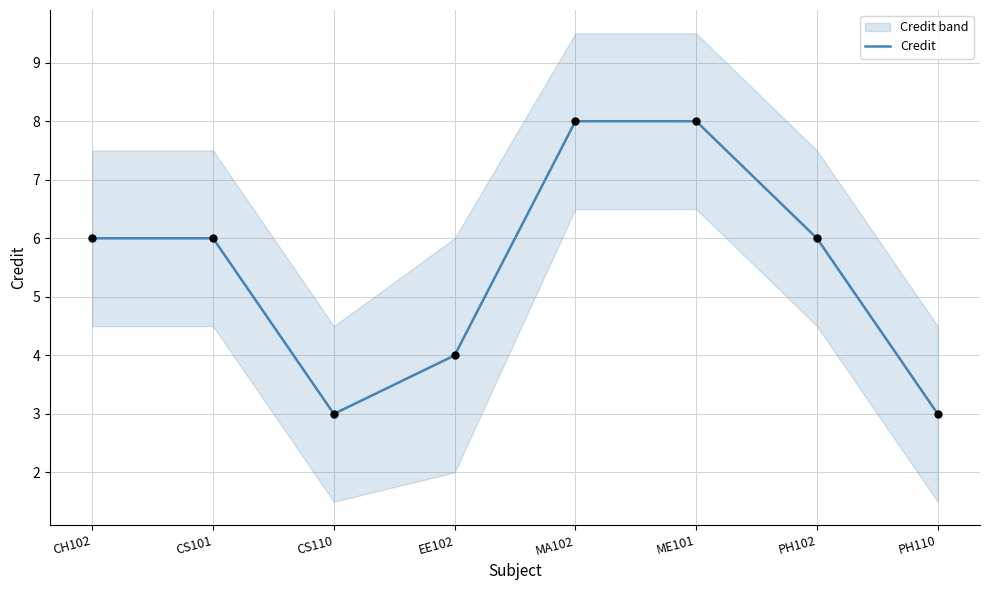

Between CS110 and MA102, which is larger?

MA102